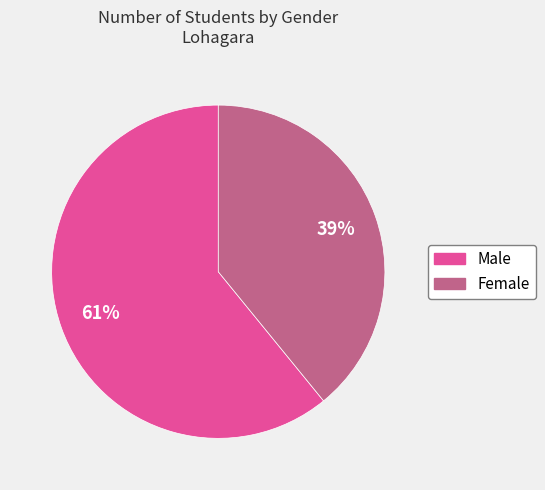

Which slice represents more than half of the pie?

Male